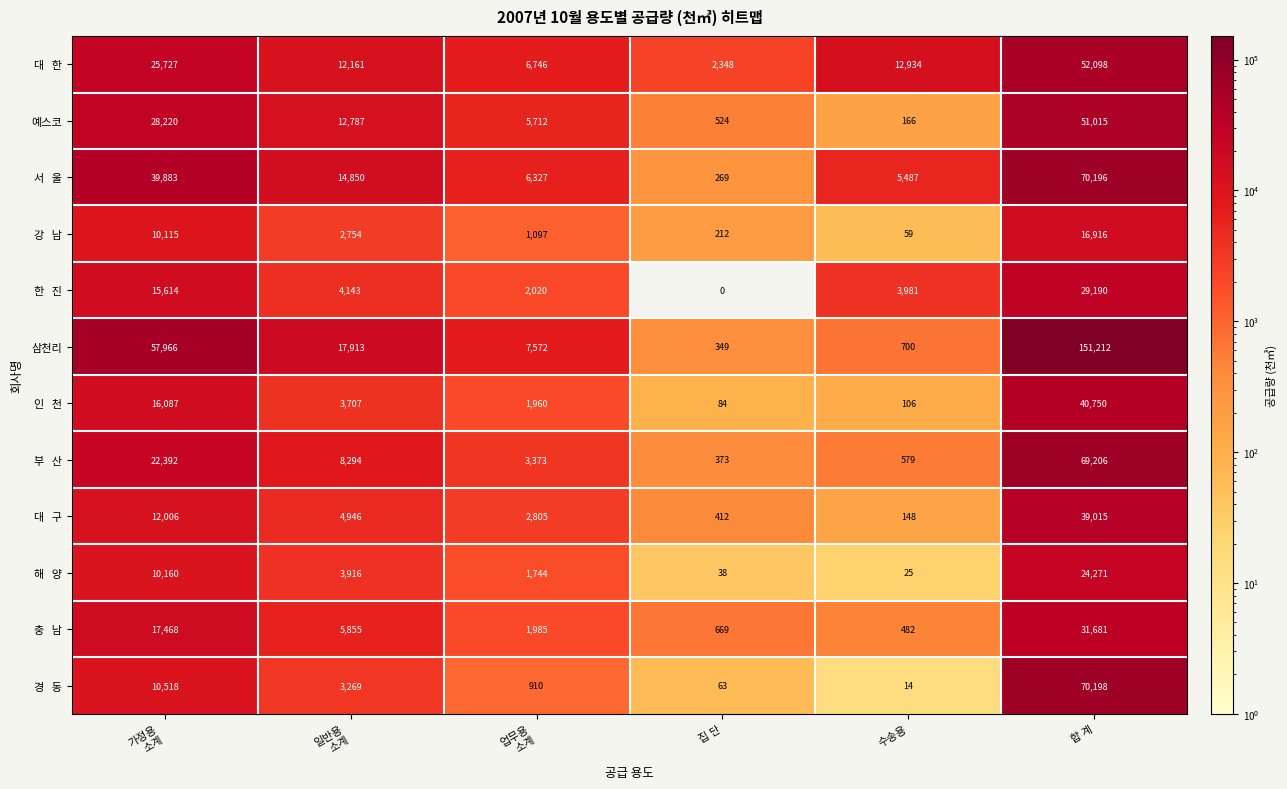

What is the spread (max minus min) of values at 합 계?

134296